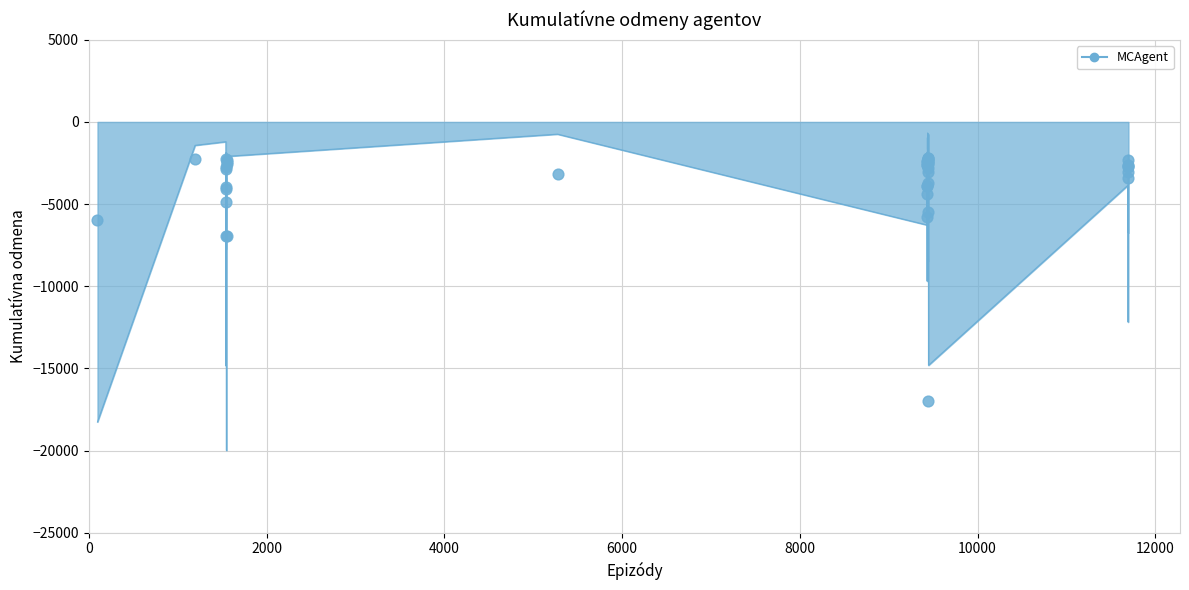

Is the value of AVG_AMT at 11694 greater than the value of EST_HGA at 1553?

No